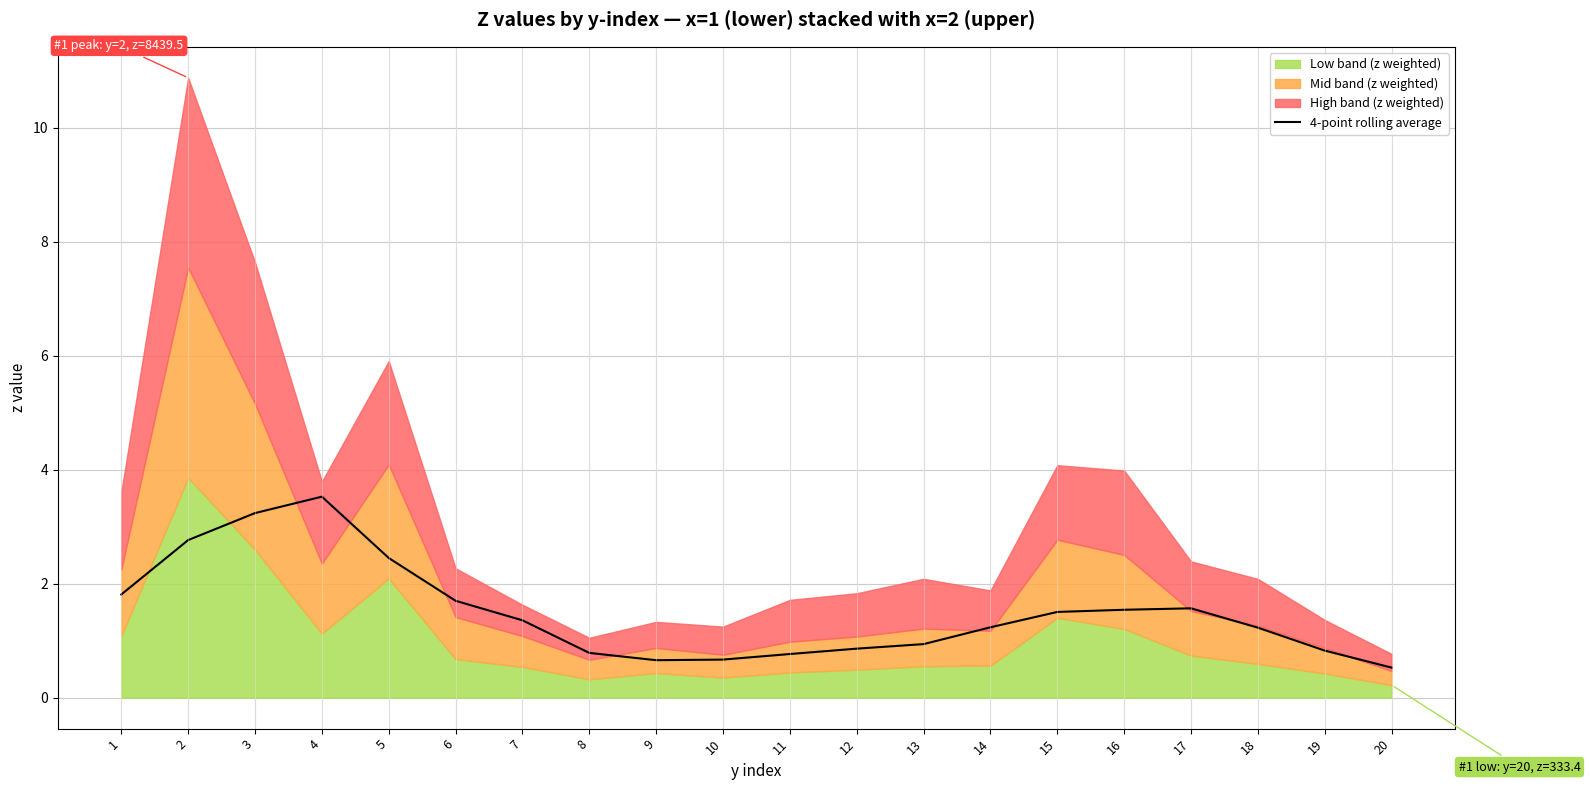

The chart shows a value of 1.4 at 7. True or false?

True